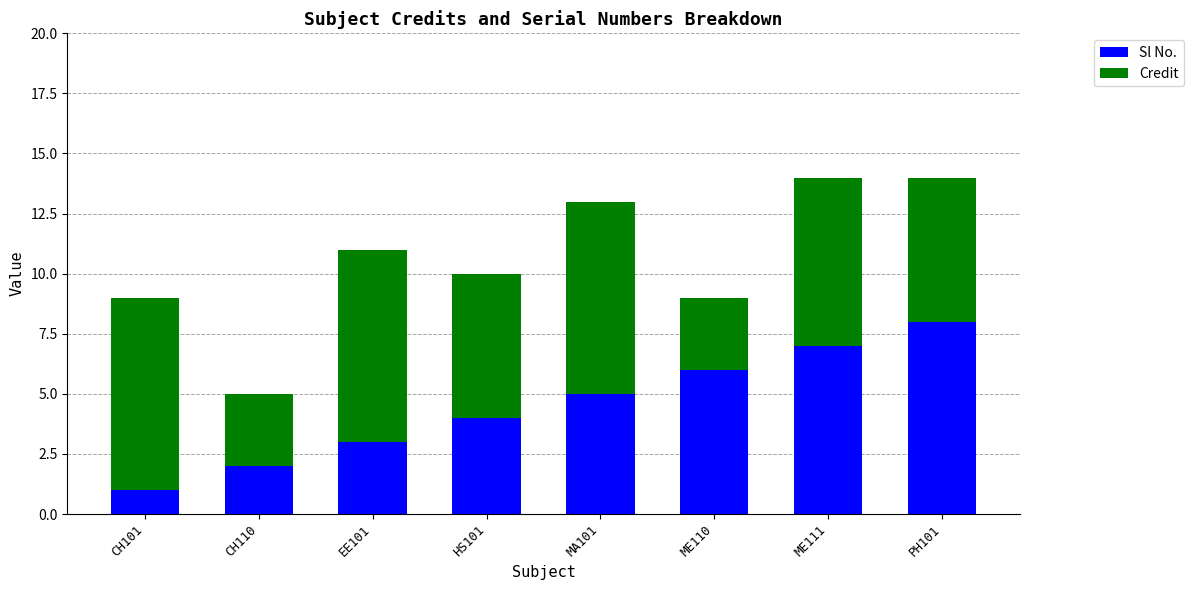

Does the chart contain any negative values?

No